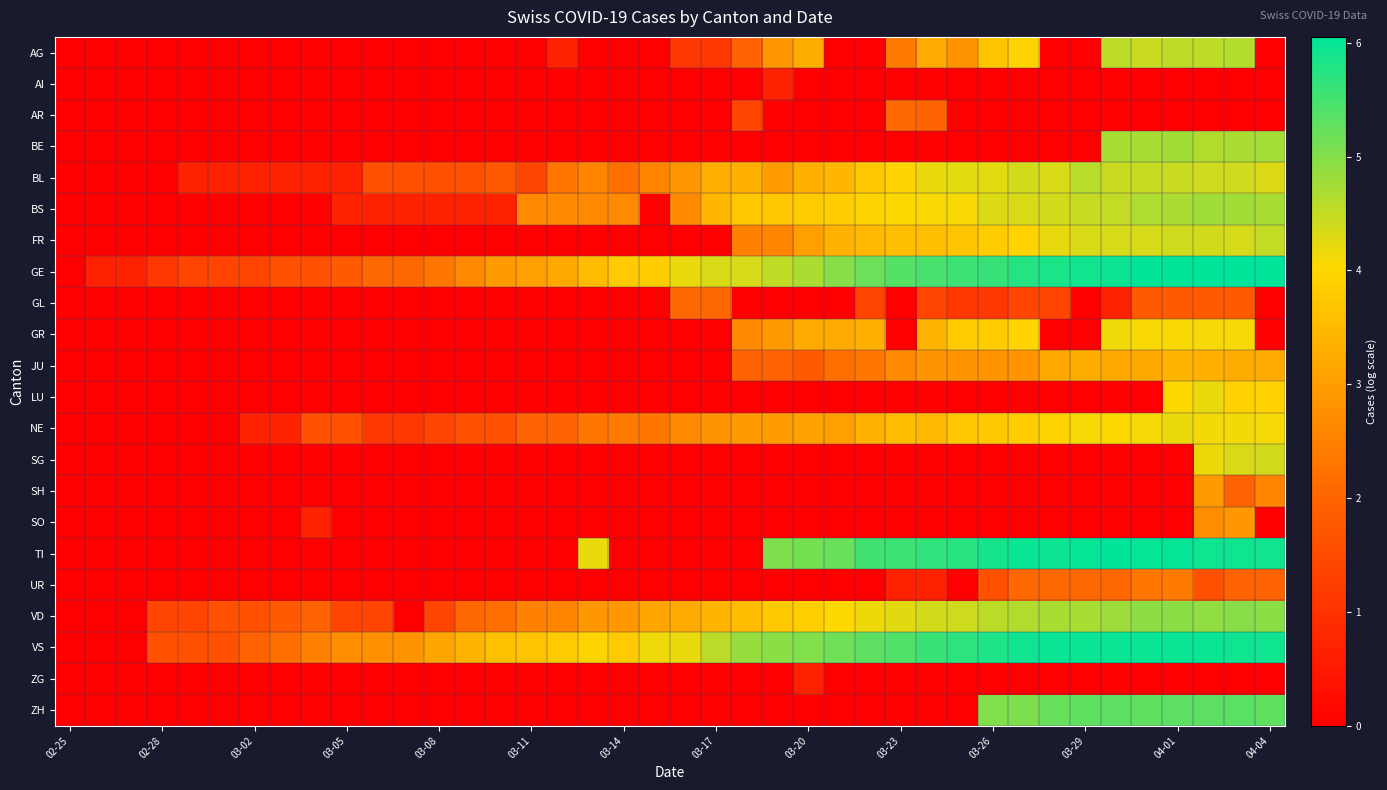

Rank the series by their maximum value, from lowest to highest.

AI, ZG, AR, GL, UR, SO, SH, JU, GR, LU, NE, SG, FR, BL, AG, BE, BS, VD, ZH, VS, TI, GE